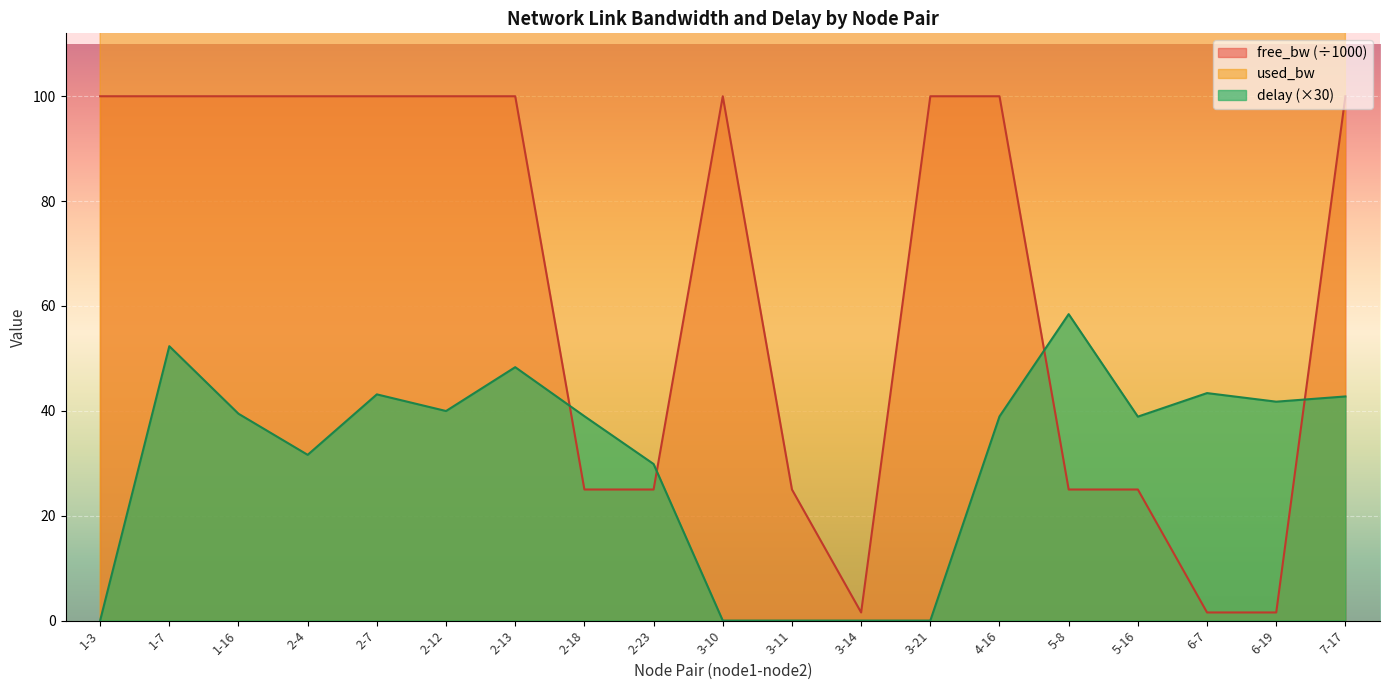

At 2-12, list the series in order from largest to smallest.

used_bw, free_bw, delay